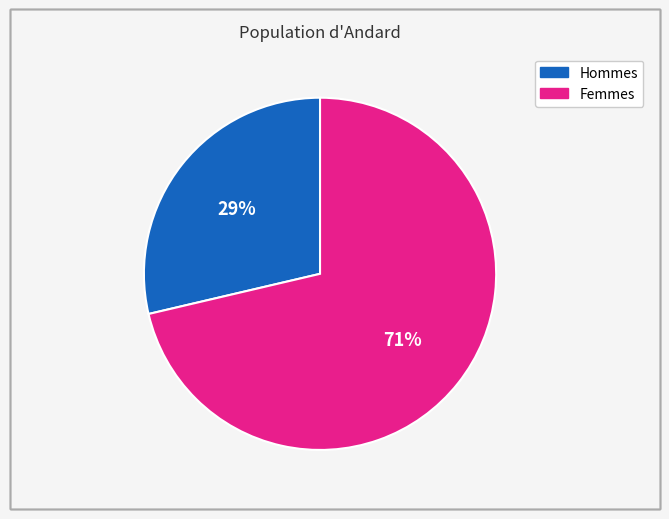

To the nearest percent, what is the average slice percentage?

50%